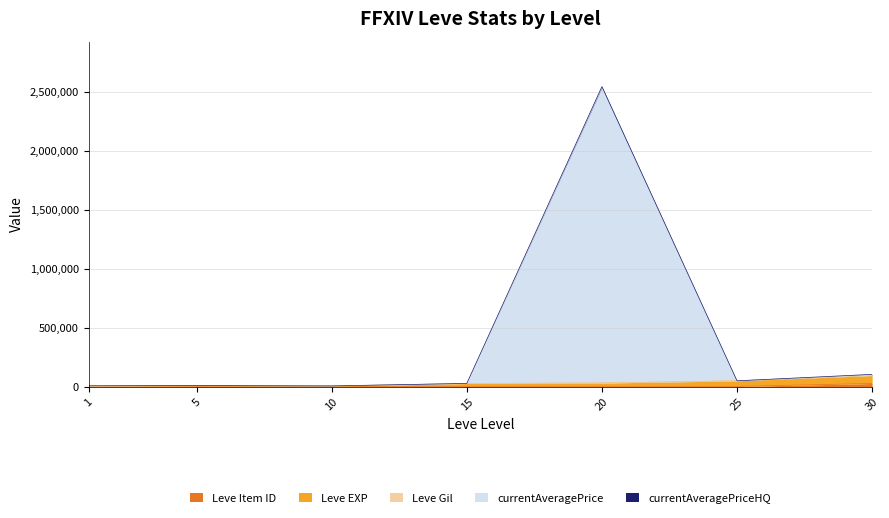

Which category has the lowest value in the Leve EXP series?

1